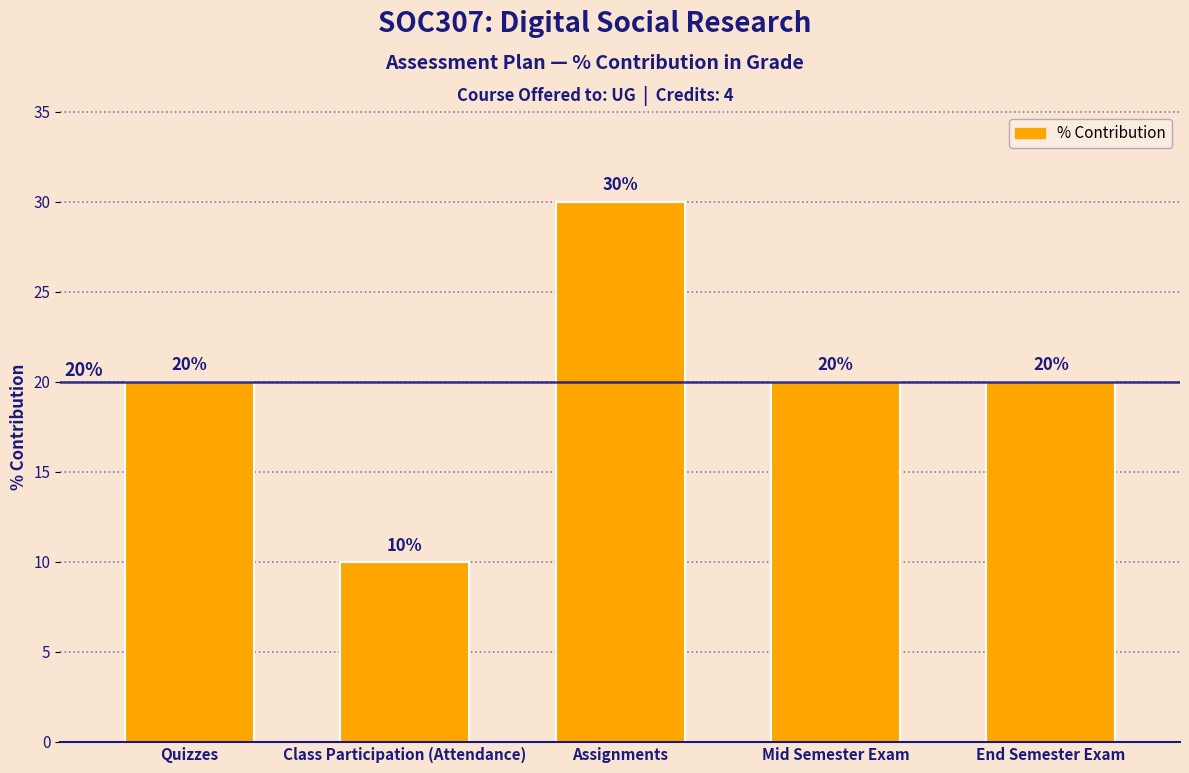

Reading left to right, transcribe all the data shown in this chart.

20	10	30	20	20